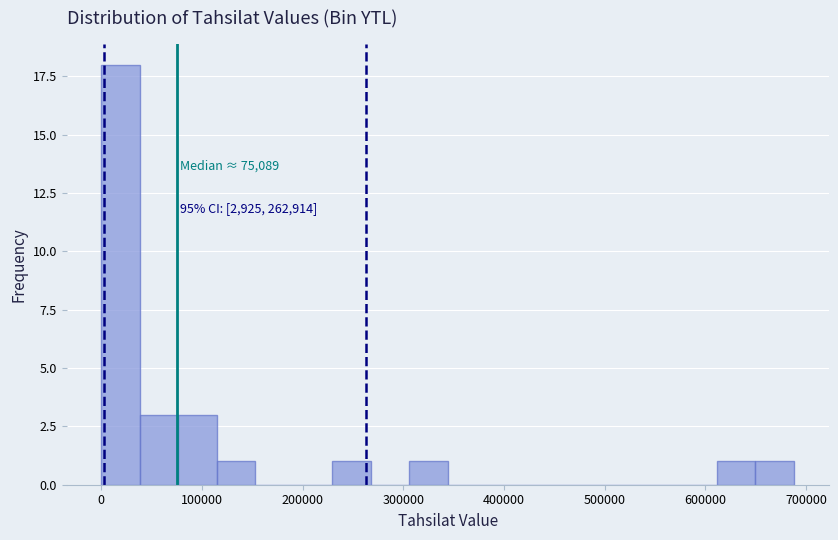

Read against the x-axis, roughly where is the centre of the tallest bar?

20000